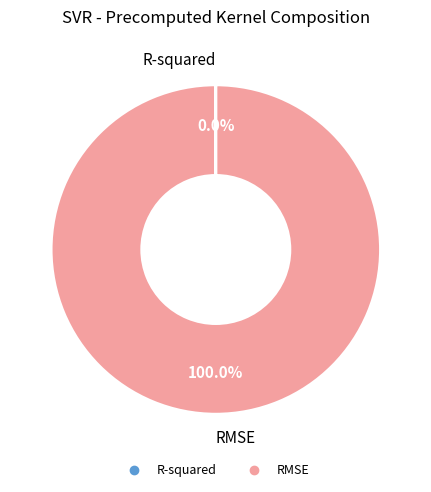

To the nearest percent, what percentage of the pie is RMSE?

100%